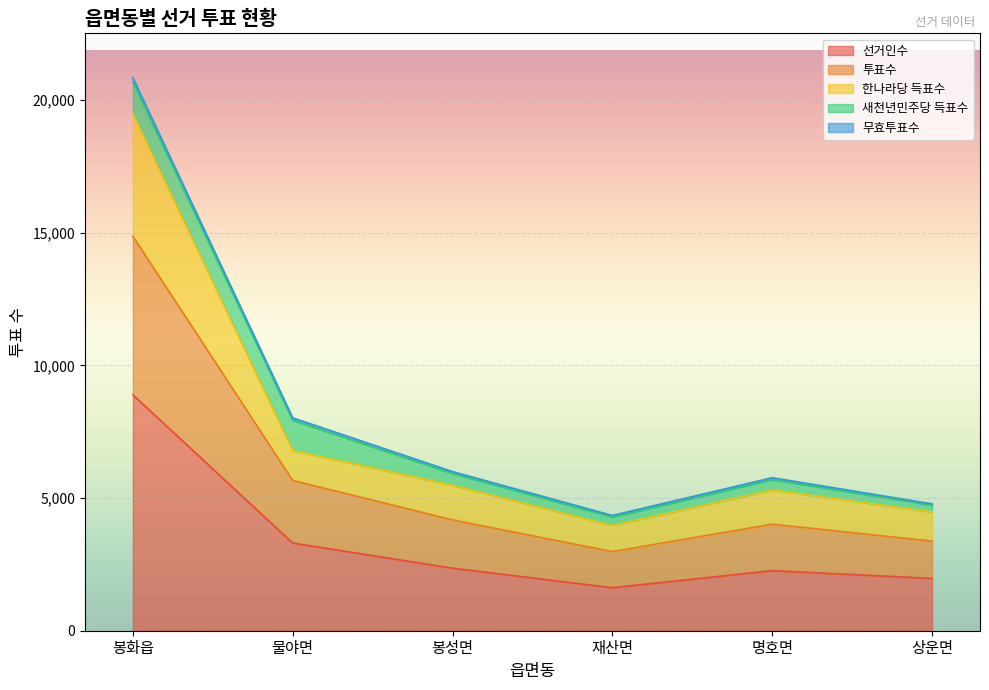

What is the difference between the 선거인수 values at 상운면 and 재산면?

349